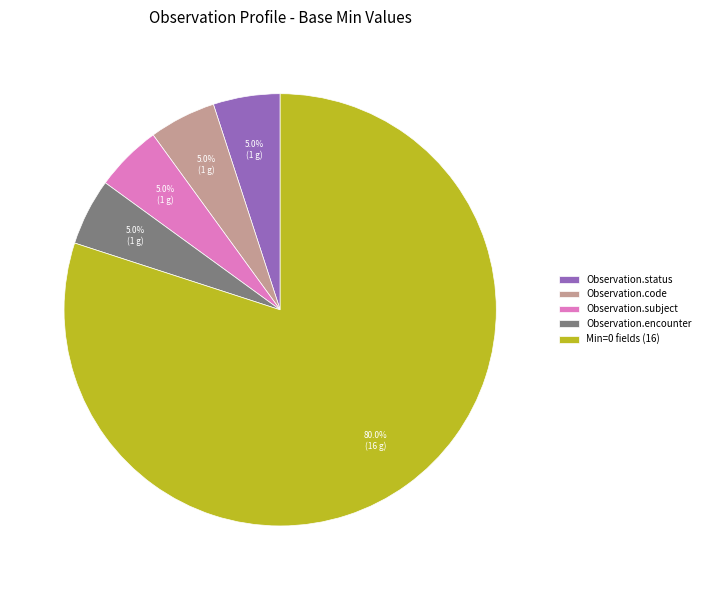

Which category accounts for the majority?

Min=0 fields (16)